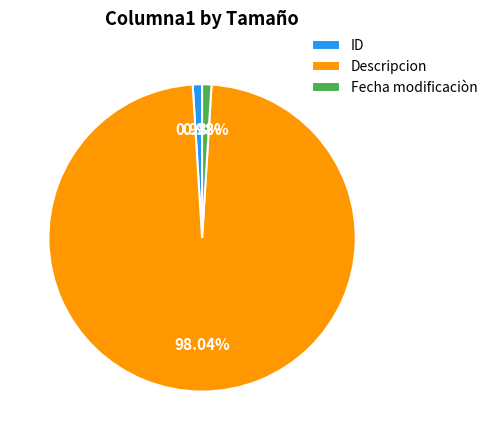

Is Descripcion the majority of the pie?

Yes